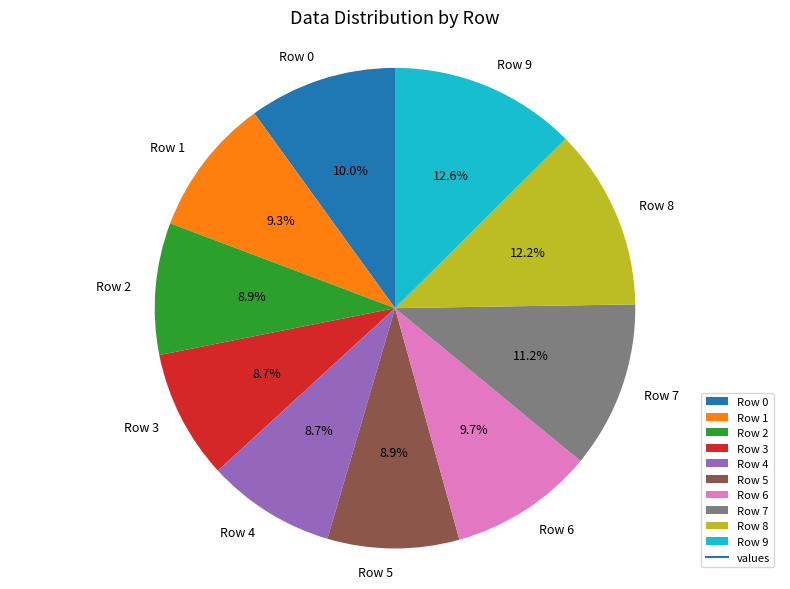

To the nearest percent, what is the average slice percentage?

10%